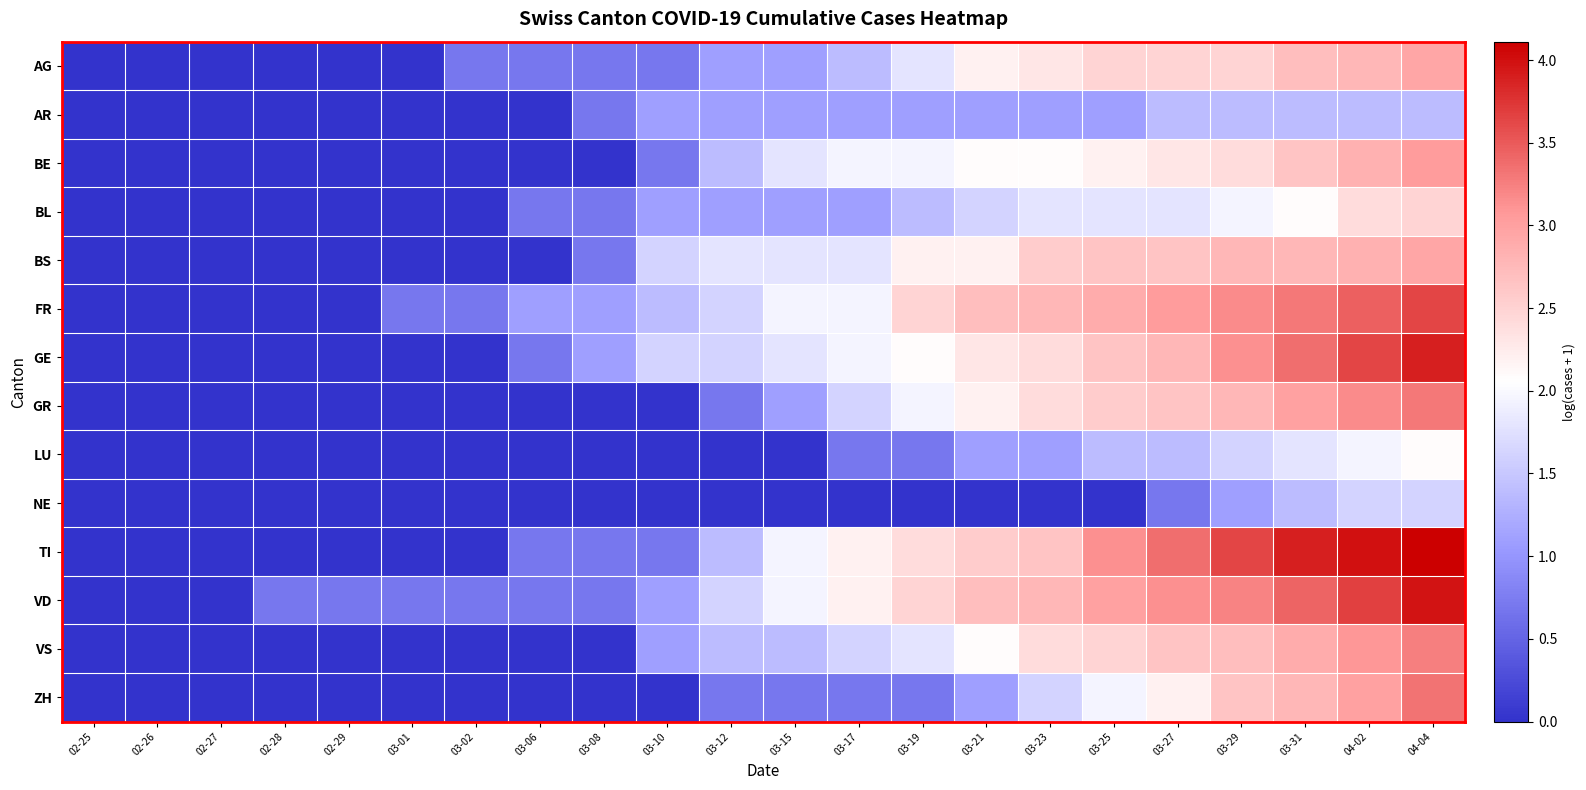

Reading left to right, extract all data points from this chart.

AG: 02-25=0.0	02-26=0.0	02-27=0.0	02-28=0.0	02-29=0.0	03-01=0.0	03-02=0.7	03-06=0.7	03-08=0.7	03-10=0.7	03-12=1.1	03-15=1.1	03-17=1.4	03-19=1.8	03-21=2.2	03-23=2.3	03-25=2.5	03-27=2.5	03-29=2.5	03-31=2.7	04-02=2.8	04-04=2.9
AR: 02-25=0.0	02-26=0.0	02-27=0.0	02-28=0.0	02-29=0.0	03-01=0.0	03-02=0.0	03-06=0.0	03-08=0.7	03-10=1.1	03-12=1.1	03-15=1.1	03-17=1.1	03-19=1.1	03-21=1.1	03-23=1.1	03-25=1.1	03-27=1.4	03-29=1.4	03-31=1.4	04-02=1.4	04-04=1.4
BE: 02-25=0.0	02-26=0.0	02-27=0.0	02-28=0.0	02-29=0.0	03-01=0.0	03-02=0.0	03-06=0.0	03-08=0.0	03-10=0.7	03-12=1.4	03-15=1.8	03-17=1.9	03-19=1.9	03-21=2.1	03-23=2.1	03-25=2.2	03-27=2.3	03-29=2.4	03-31=2.6	04-02=2.8	04-04=3.0
BL: 02-25=0.0	02-26=0.0	02-27=0.0	02-28=0.0	02-29=0.0	03-01=0.0	03-02=0.0	03-06=0.7	03-08=0.7	03-10=1.1	03-12=1.1	03-15=1.1	03-17=1.1	03-19=1.4	03-21=1.6	03-23=1.8	03-25=1.8	03-27=1.8	03-29=1.9	03-31=2.1	04-02=2.4	04-04=2.5
BS: 02-25=0.0	02-26=0.0	02-27=0.0	02-28=0.0	02-29=0.0	03-01=0.0	03-02=0.0	03-06=0.0	03-08=0.7	03-10=1.6	03-12=1.8	03-15=1.8	03-17=1.8	03-19=2.2	03-21=2.2	03-23=2.6	03-25=2.6	03-27=2.6	03-29=2.8	03-31=2.8	04-02=2.8	04-04=2.9
FR: 02-25=0.0	02-26=0.0	02-27=0.0	02-28=0.0	02-29=0.0	03-01=0.7	03-02=0.7	03-06=1.1	03-08=1.1	03-10=1.4	03-12=1.6	03-15=1.9	03-17=1.9	03-19=2.5	03-21=2.7	03-23=2.8	03-25=2.9	03-27=3.0	03-29=3.2	03-31=3.3	04-02=3.5	04-04=3.6
GE: 02-25=0.0	02-26=0.0	02-27=0.0	02-28=0.0	02-29=0.0	03-01=0.0	03-02=0.0	03-06=0.7	03-08=1.1	03-10=1.6	03-12=1.6	03-15=1.8	03-17=1.9	03-19=2.1	03-21=2.3	03-23=2.4	03-25=2.6	03-27=2.8	03-29=3.1	03-31=3.4	04-02=3.6	04-04=3.9
GR: 02-25=0.0	02-26=0.0	02-27=0.0	02-28=0.0	02-29=0.0	03-01=0.0	03-02=0.0	03-06=0.0	03-08=0.0	03-10=0.0	03-12=0.7	03-15=1.1	03-17=1.6	03-19=1.9	03-21=2.2	03-23=2.4	03-25=2.6	03-27=2.6	03-29=2.8	03-31=3.0	04-02=3.2	04-04=3.3
LU: 02-25=0.0	02-26=0.0	02-27=0.0	02-28=0.0	02-29=0.0	03-01=0.0	03-02=0.0	03-06=0.0	03-08=0.0	03-10=0.0	03-12=0.0	03-15=0.0	03-17=0.7	03-19=0.7	03-21=1.1	03-23=1.1	03-25=1.4	03-27=1.4	03-29=1.6	03-31=1.8	04-02=1.9	04-04=2.1
NE: 02-25=0.0	02-26=0.0	02-27=0.0	02-28=0.0	02-29=0.0	03-01=0.0	03-02=0.0	03-06=0.0	03-08=0.0	03-10=0.0	03-12=0.0	03-15=0.0	03-17=0.0	03-19=0.0	03-21=0.0	03-23=0.0	03-25=0.0	03-27=0.7	03-29=1.1	03-31=1.4	04-02=1.6	04-04=1.6
TI: 02-25=0.0	02-26=0.0	02-27=0.0	02-28=0.0	02-29=0.0	03-01=0.0	03-02=0.0	03-06=0.7	03-08=0.7	03-10=0.7	03-12=1.4	03-15=1.9	03-17=2.2	03-19=2.4	03-21=2.6	03-23=2.6	03-25=3.1	03-27=3.4	03-29=3.6	03-31=3.9	04-02=4.0	04-04=4.1
VD: 02-25=0.0	02-26=0.0	02-27=0.0	02-28=0.7	02-29=0.7	03-01=0.7	03-02=0.7	03-06=0.7	03-08=0.7	03-10=1.1	03-12=1.6	03-15=1.9	03-17=2.2	03-19=2.5	03-21=2.7	03-23=2.8	03-25=3.0	03-27=3.1	03-29=3.2	03-31=3.4	04-02=3.7	04-04=4.0
VS: 02-25=0.0	02-26=0.0	02-27=0.0	02-28=0.0	02-29=0.0	03-01=0.0	03-02=0.0	03-06=0.0	03-08=0.0	03-10=1.1	03-12=1.4	03-15=1.4	03-17=1.6	03-19=1.8	03-21=2.1	03-23=2.4	03-25=2.5	03-27=2.6	03-29=2.7	03-31=2.9	04-02=3.1	04-04=3.3
ZH: 02-25=0.0	02-26=0.0	02-27=0.0	02-28=0.0	02-29=0.0	03-01=0.0	03-02=0.0	03-06=0.0	03-08=0.0	03-10=0.0	03-12=0.7	03-15=0.7	03-17=0.7	03-19=0.7	03-21=1.1	03-23=1.6	03-25=1.9	03-27=2.2	03-29=2.6	03-31=2.8	04-02=3.0	04-04=3.3